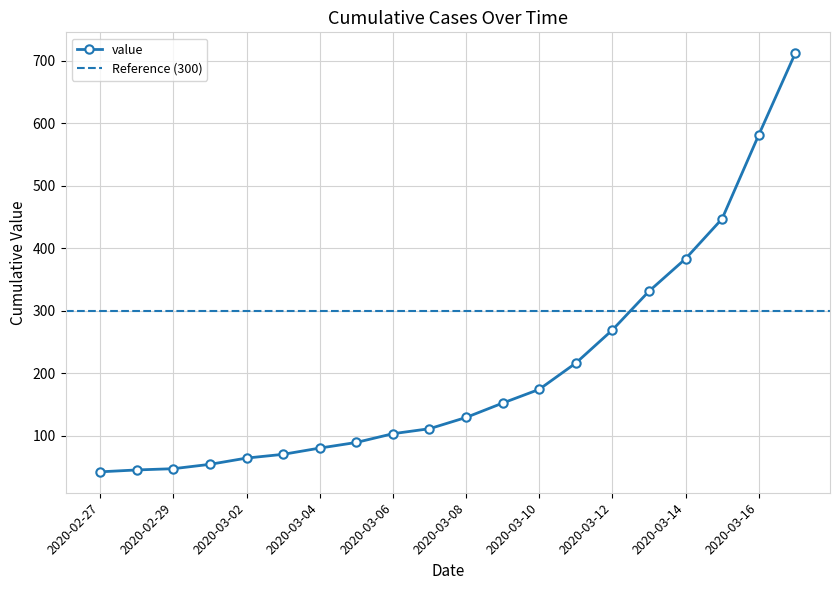

List the labels in order of value, smallest first.

2020-02-27, 2020-02-28, 2020-02-29, 2020-03-01, 2020-03-02, 2020-03-03, 2020-03-04, 2020-03-05, 2020-03-06, 2020-03-07, 2020-03-08, 2020-03-09, 2020-03-10, 2020-03-11, 2020-03-12, 2020-03-13, 2020-03-14, 2020-03-15, 2020-03-16, 2020-03-17